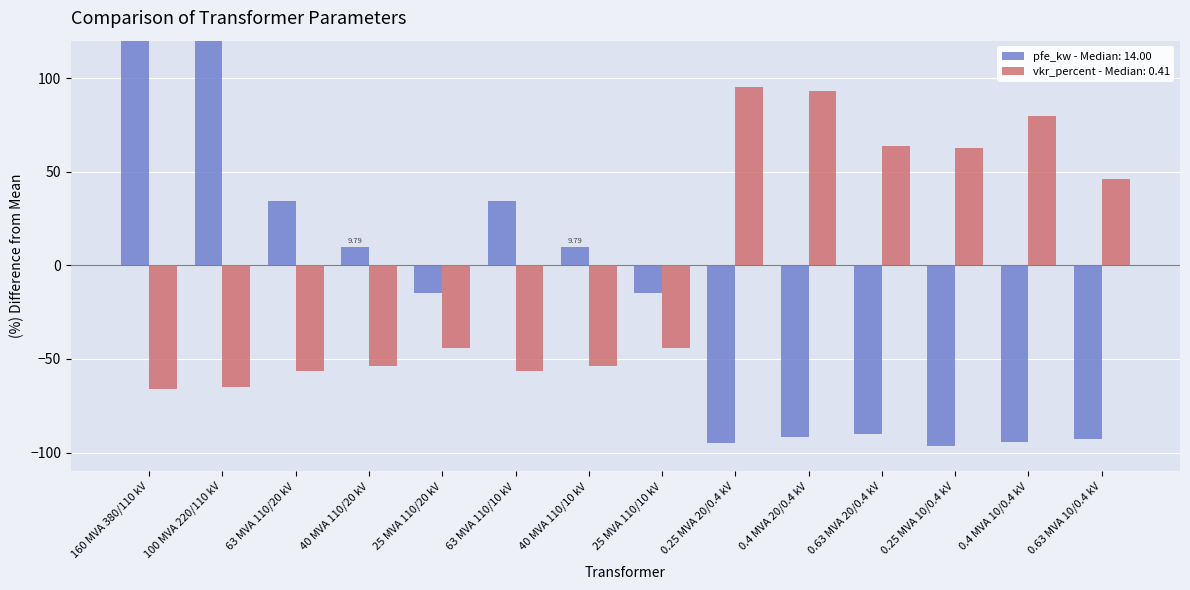

How many values in pfe_kw are above zero?

6